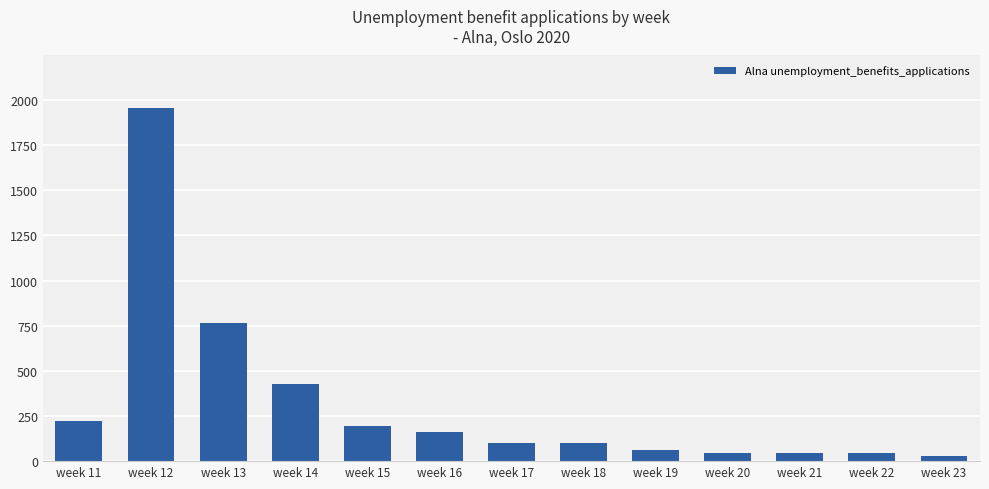

What is the change in value from week 12 to week 13?

-1191